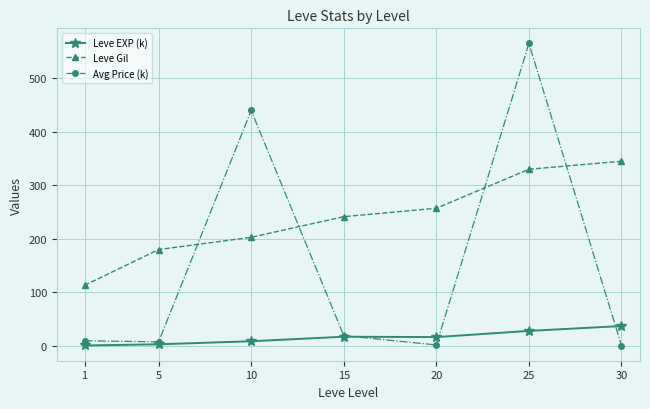

True or false: Leve EXP (k) and Leve Gil intersect in this chart.

False